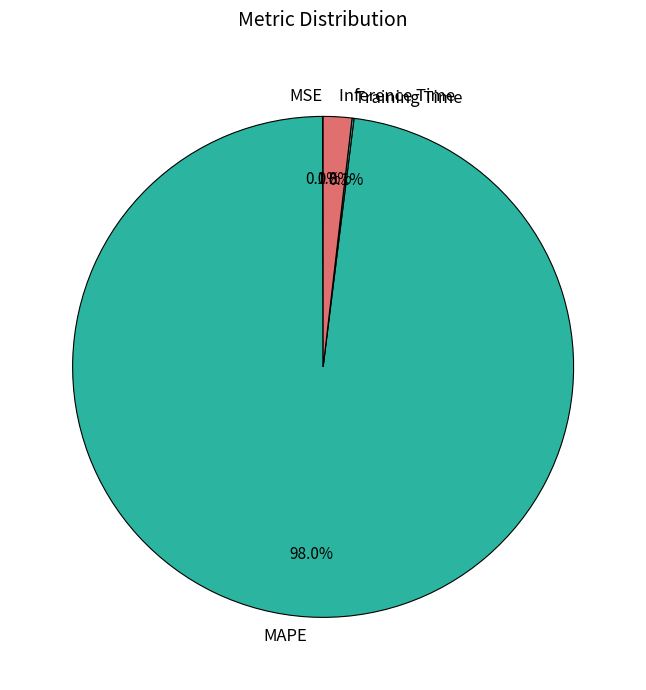

How much of the chart is everything except Inference Time?

98.2%